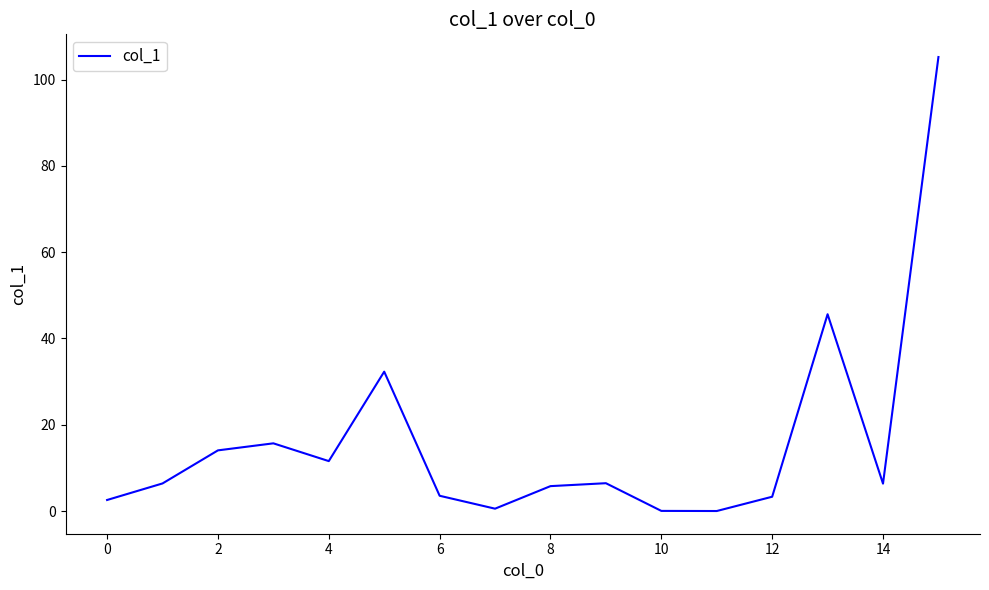

Reading left to right, list all the values displayed in this chart.

2.6	6.4	14.1	15.7	11.6	32.3	3.5	0.5	5.8	6.4	0.0	0.0	3.3	45.6	6.3	105.2